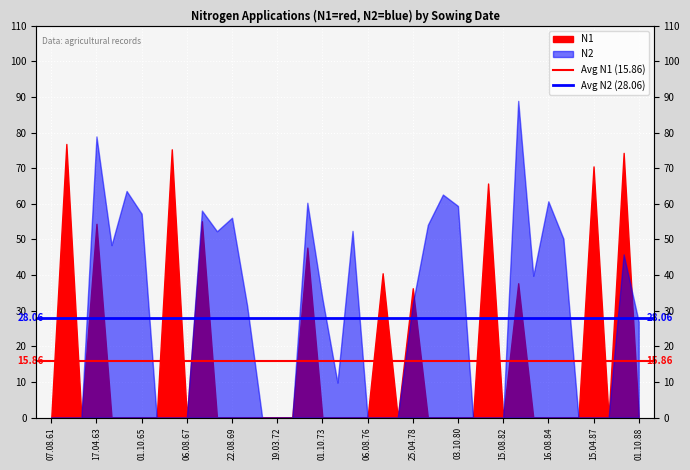

What value does the Avg N2 (28.06) series have at 07.08.61?

28.1